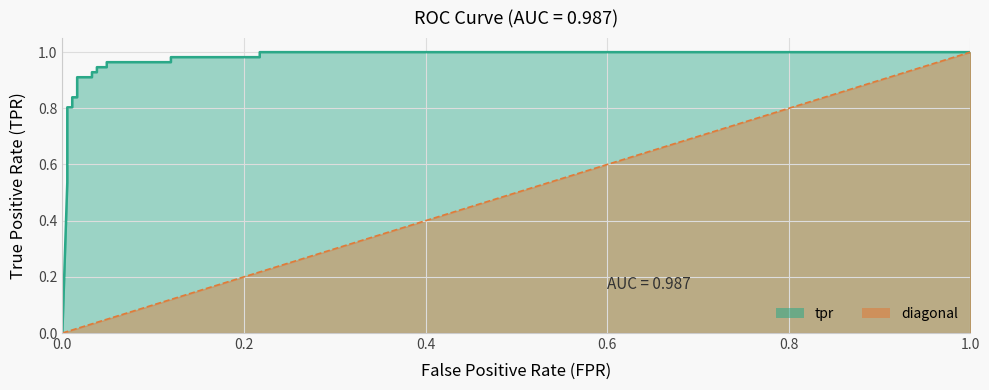

What position from the left is 0.6?

4